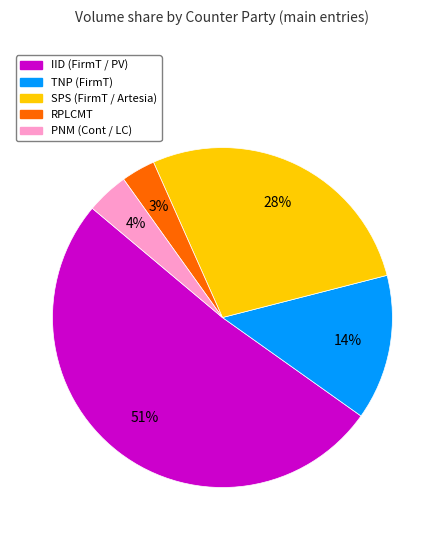

Which category has the biggest portion of the pie?

IID (FirmT / PV)